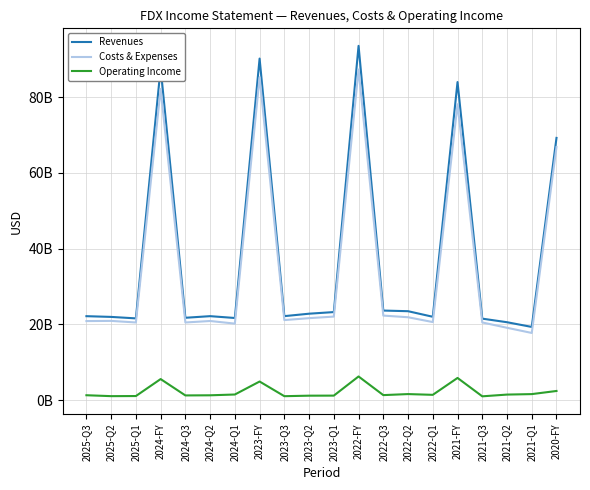

What are all the series names shown in the legend?

Revenues, Costs & Expenses, Operating Income